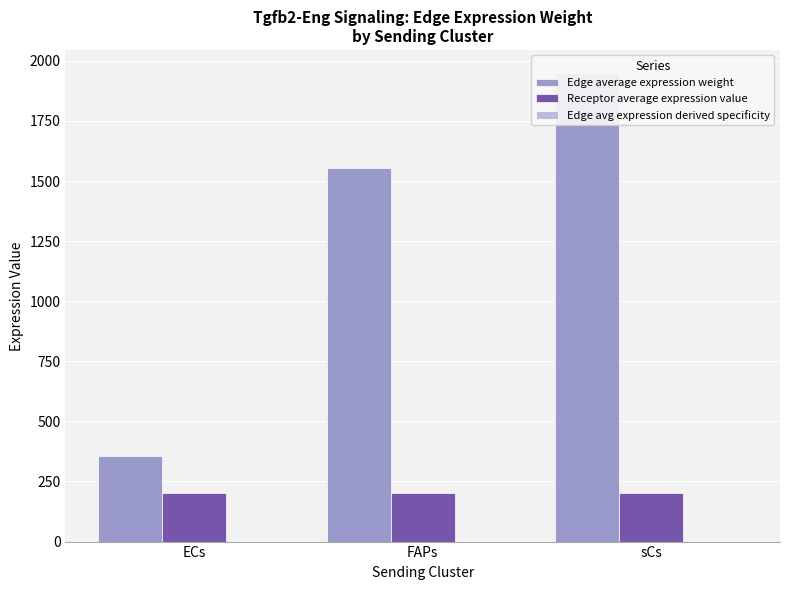

What is the greatest value displayed?

1948.1